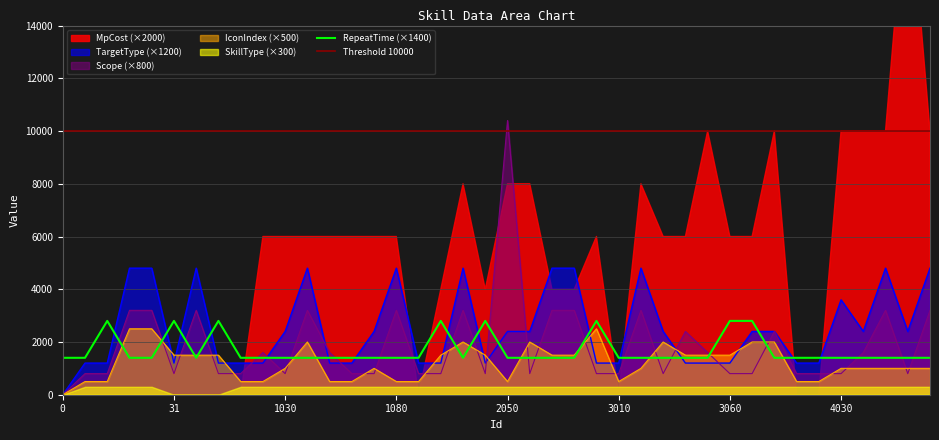

List the labels in order of TargetType value, largest first.

11, 21, 32, 1040, 1080, 2030, 2070, 2080, 3020, 4050, 4070, 4030, 1030, 1070, 2050, 2060, 3030, 3070, 3080, 4040, 4060, 1, 2, 31, 33, 1010, 1020, 1050, 1060, 2010, 2020, 2040, 2090, 3010, 3040, 3050, 3060, 4010, 4020, 0